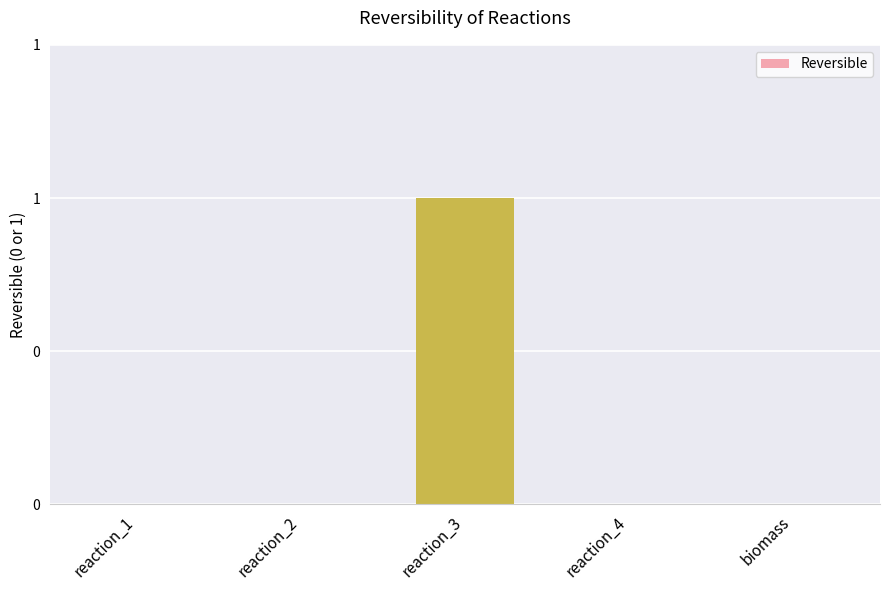

What is the sum of the values at biomass and reaction_3?

1